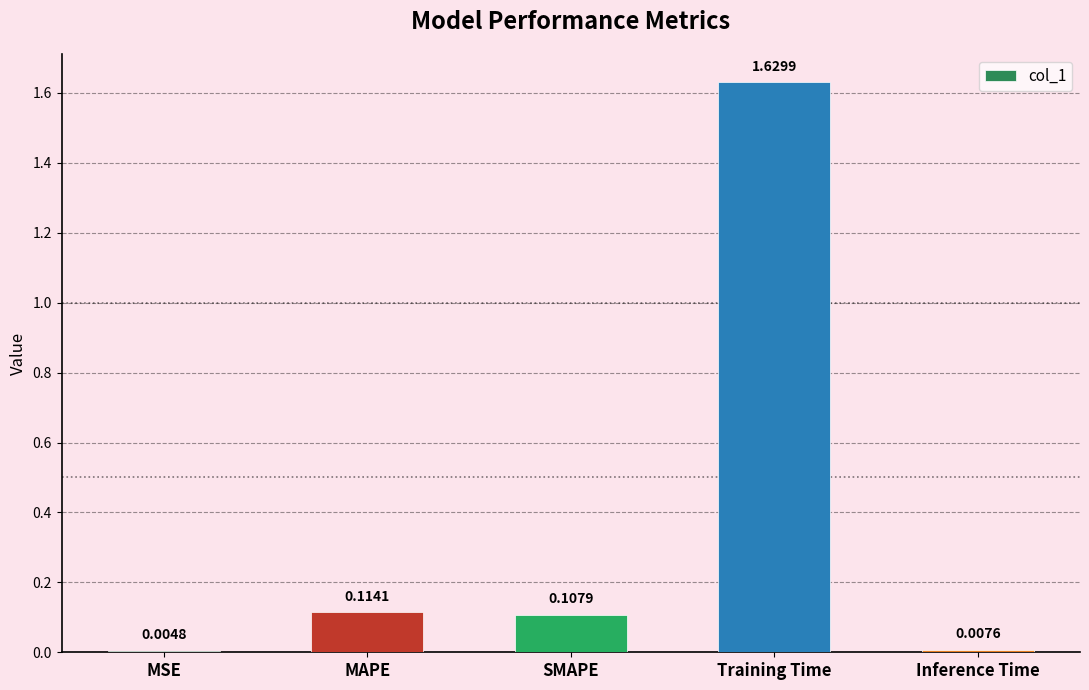

What is the sum of all values?

1.9